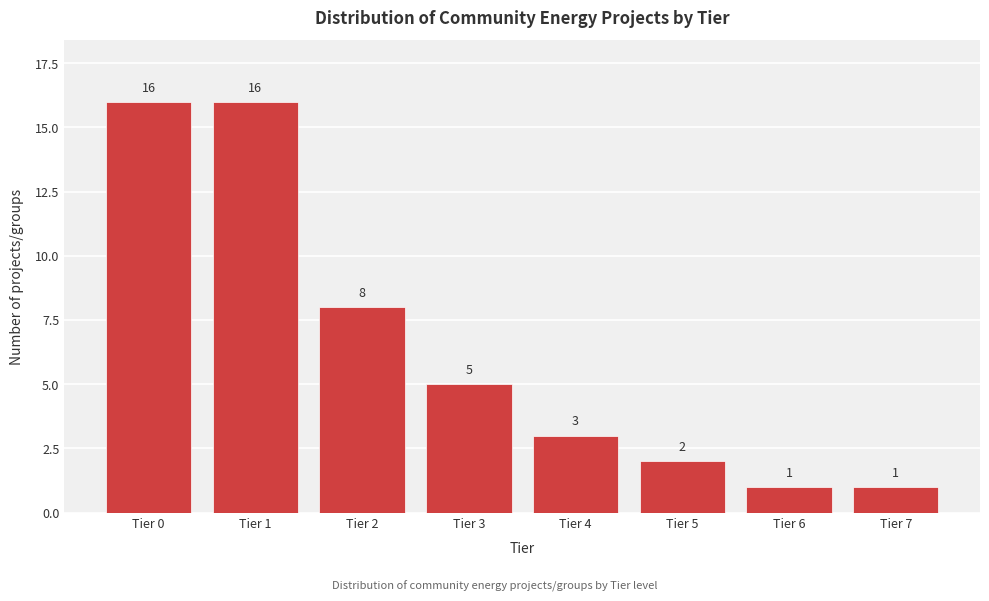

Reading left to right, what are all the values shown in this chart?

Tier 0=16	Tier 1=16	Tier 2=8	Tier 3=5	Tier 4=3	Tier 5=2	Tier 6=1	Tier 7=1